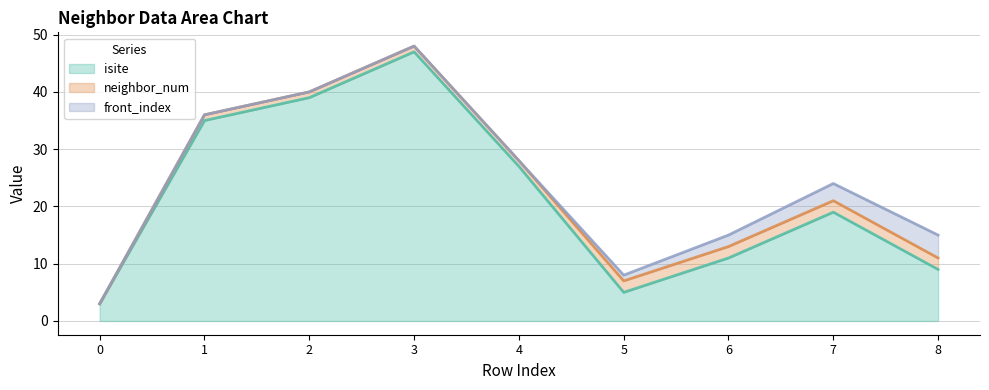

The value of front_index at 8 is 6. True or false?

False